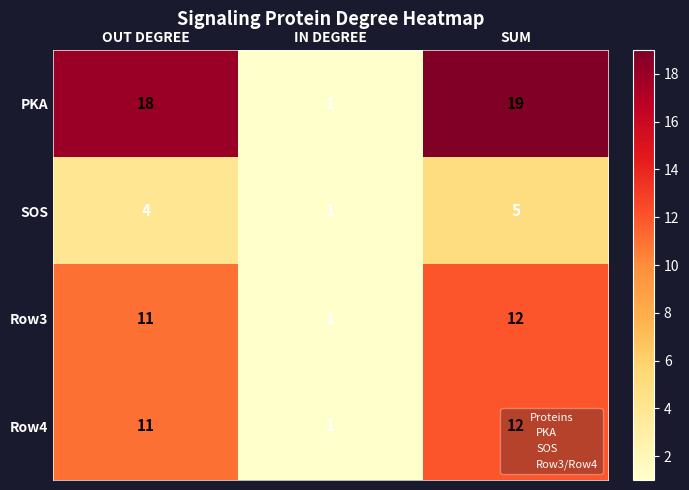

Between OUT DEGREE and IN DEGREE, which series saw the biggest shift?

PKA